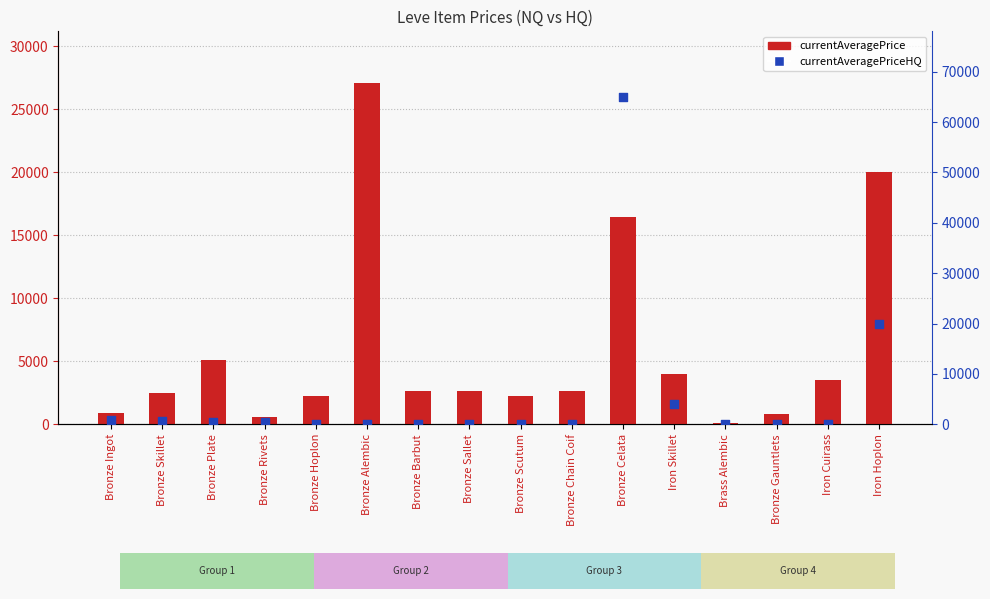

What are all the series names shown in the legend?

currentAveragePrice, currentAveragePriceHQ